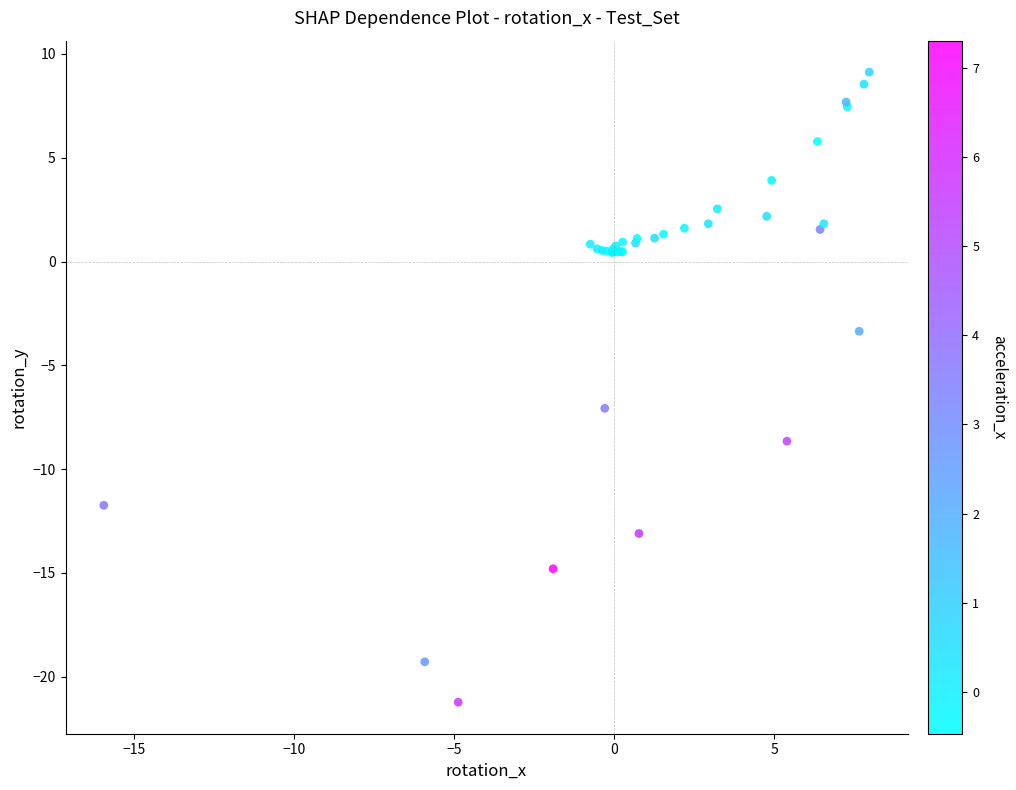

What Y value in the scatter plot is closest to -6?

-7.1